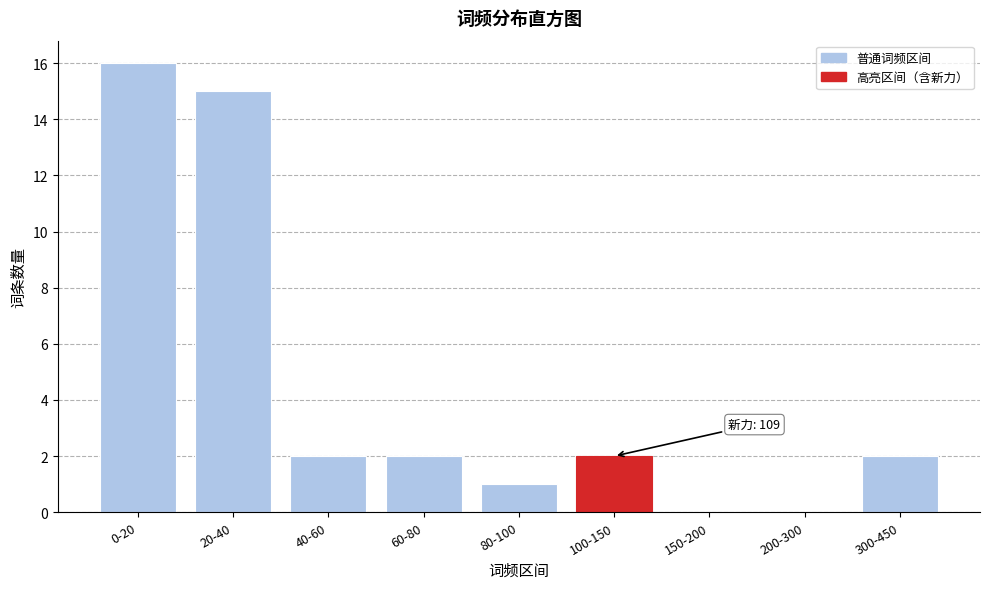

Reading left to right, extract all data points from this chart.

0-20=16	20-40=15	40-60=2	60-80=2	80-100=1	100-150=2	150-200=0	200-300=0	300-450=2